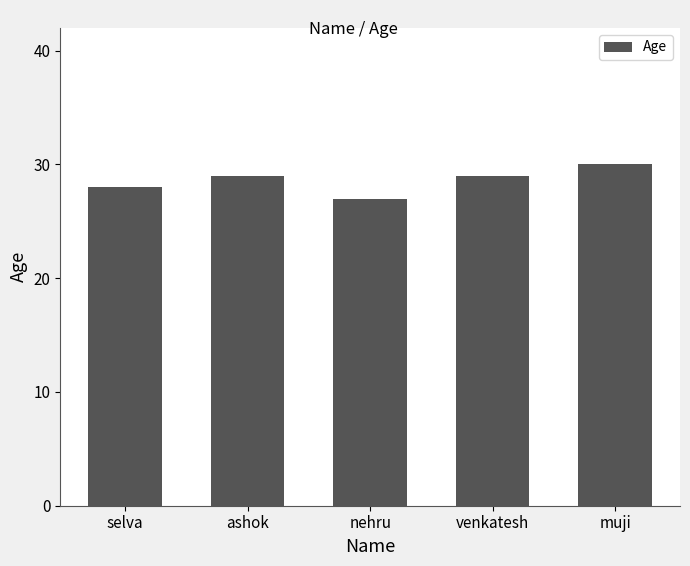

What value does the data have at venkatesh?

29